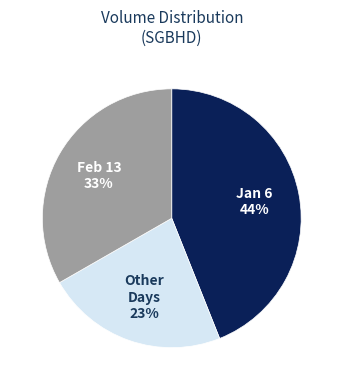

Do Jan 6 and Feb 13 together represent more than half of the pie?

Yes